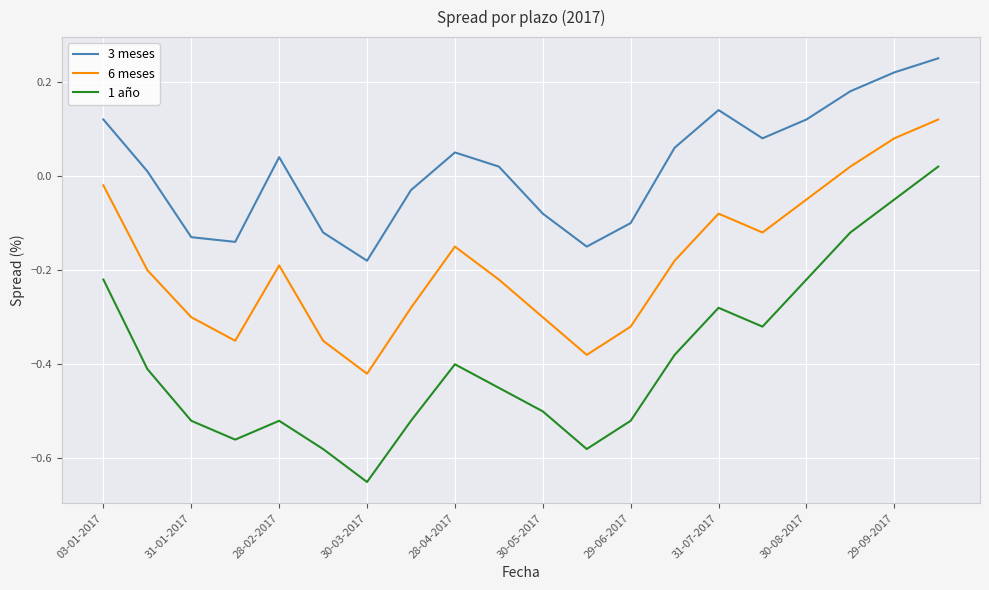

What is the difference between the maximum and minimum values in the 6 meses series?

0.5